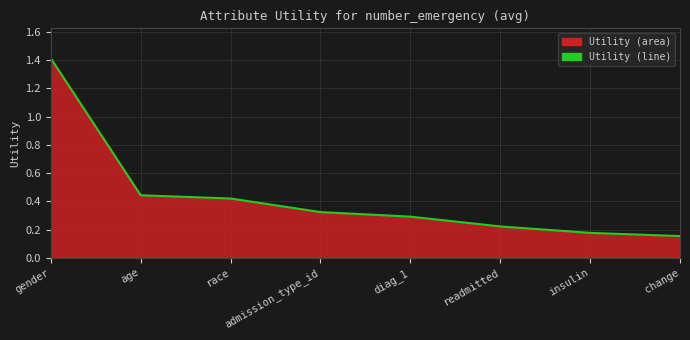

Reading left to right, what are all the values shown in this chart?

1.4	0.4	0.4	0.3	0.3	0.2	0.2	0.2